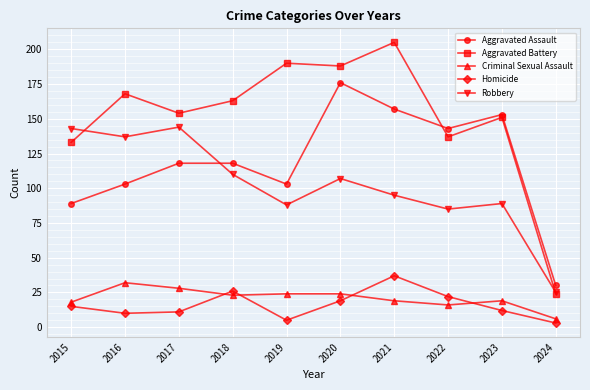

How many lines are shown in the chart?

5